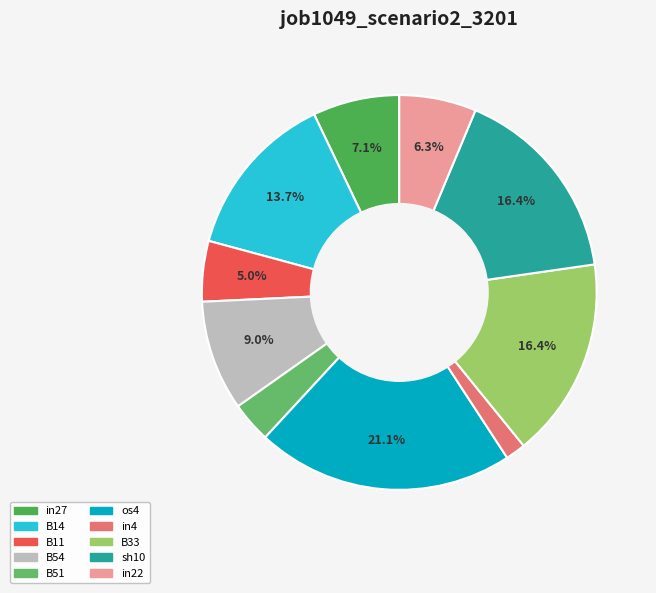

True or false: B14 accounts for 14% of the total.

True